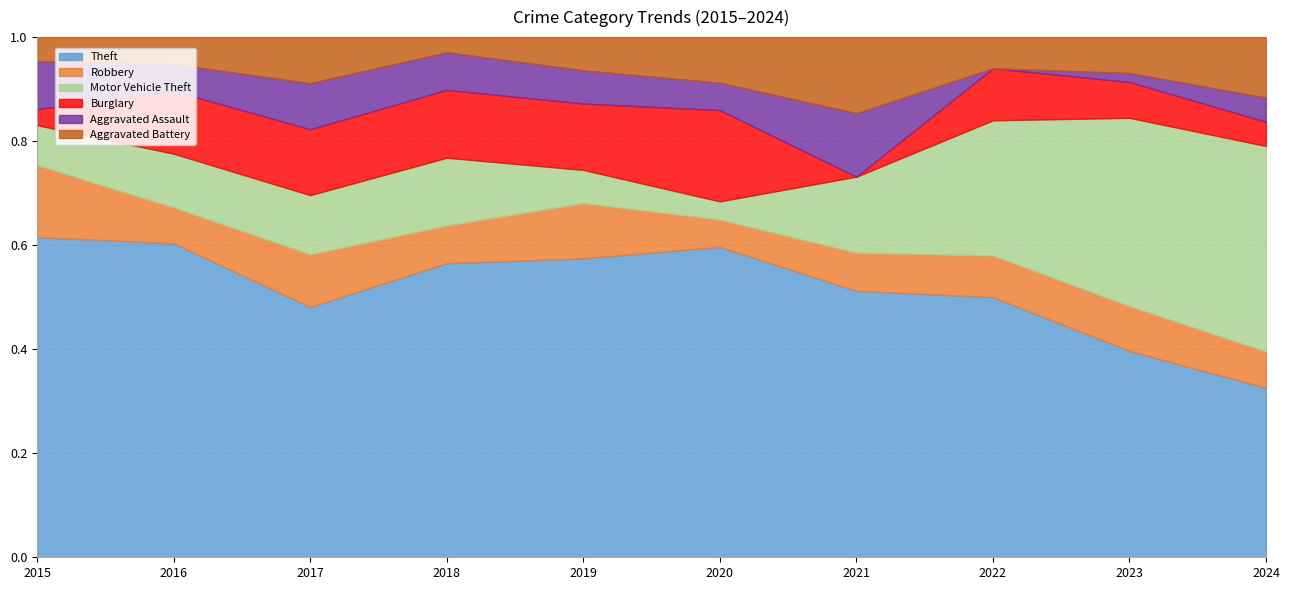

Is it true that Aggravated Assault equals 0 at 2022?

True